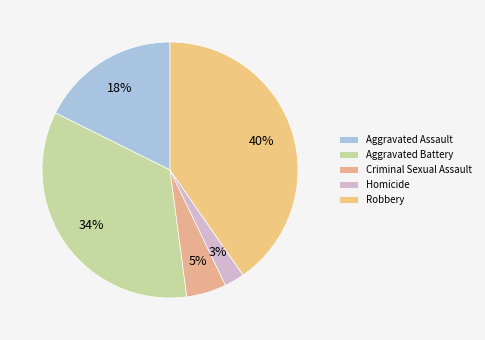

To the nearest percent, what percentage of the pie is Robbery?

40%